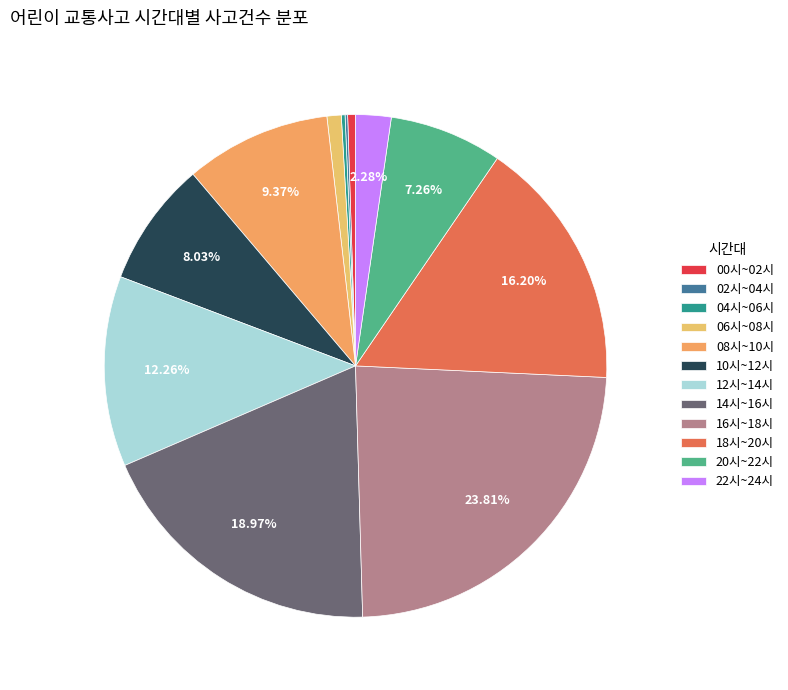

To the nearest percent, what portion does 10시~12시 represent?

8%